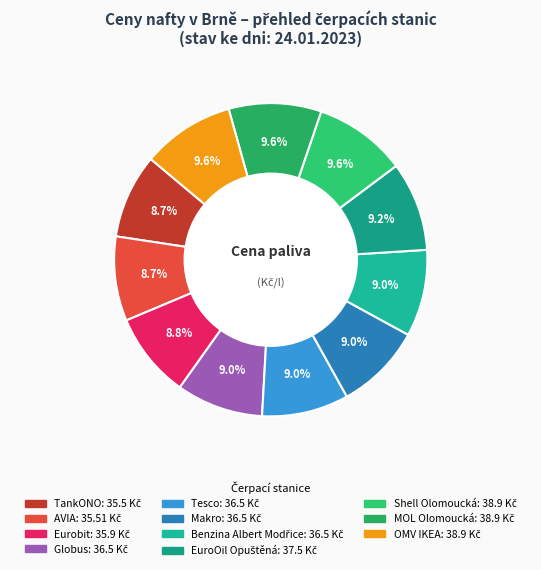

How many slices are in this pie chart?

11